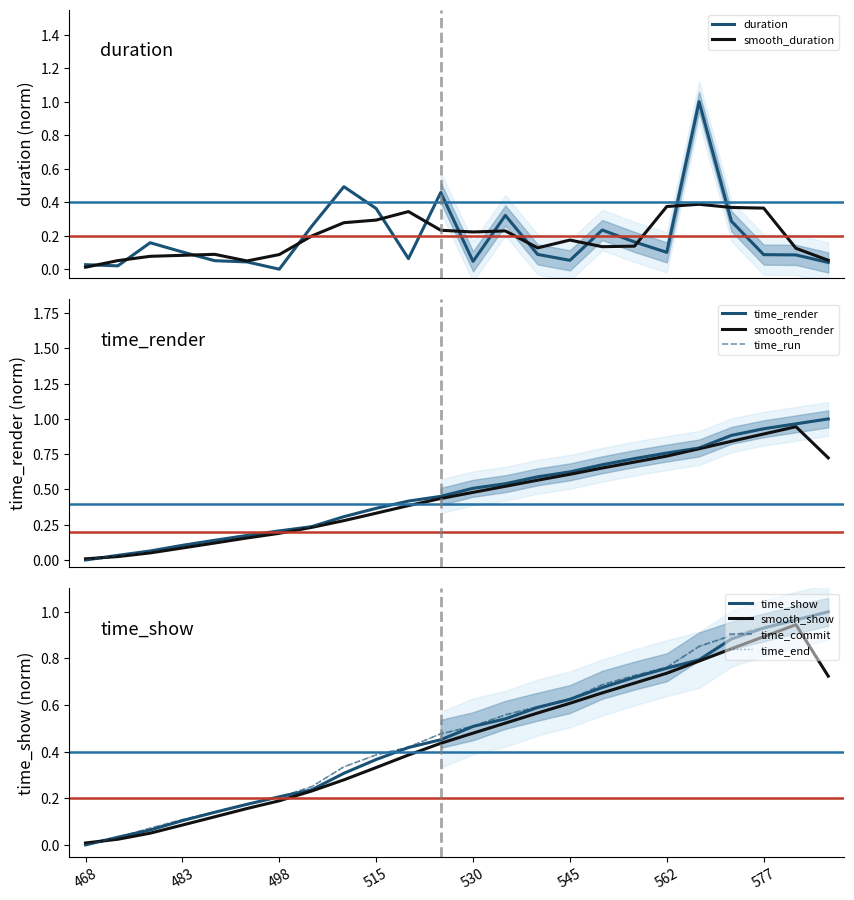

List the labels in order of duration value, largest first.

567, 510, 525, 515, 535, 572, 503, 552, 557, 478, 483, 562, 540, 577, 582, 520, 545, 488, 530, 493, 587, 468, 473, 498